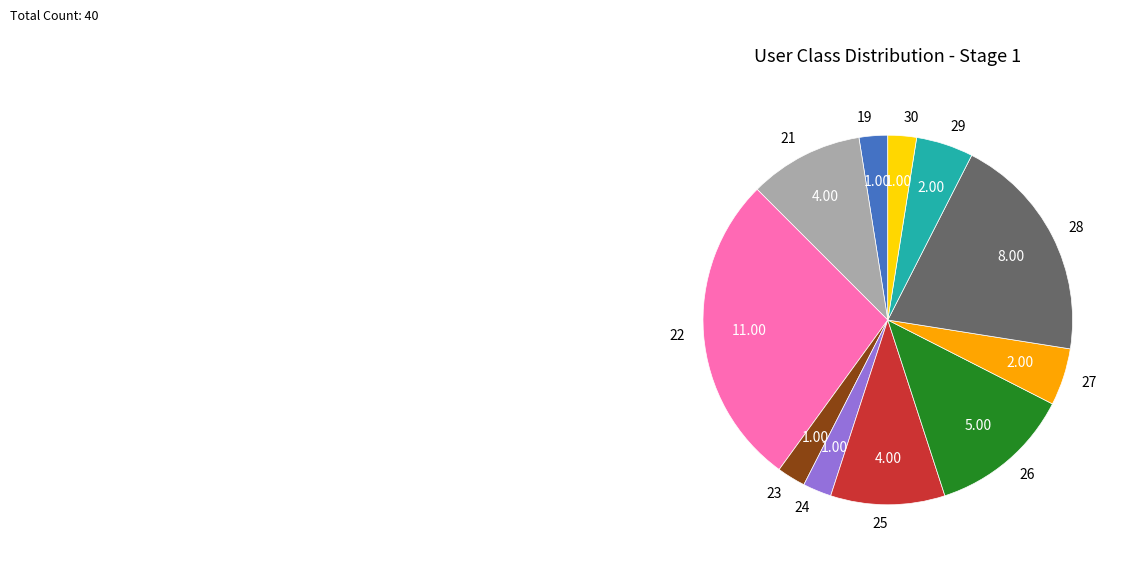

Do 28 and 25 together represent more than half of the pie?

No